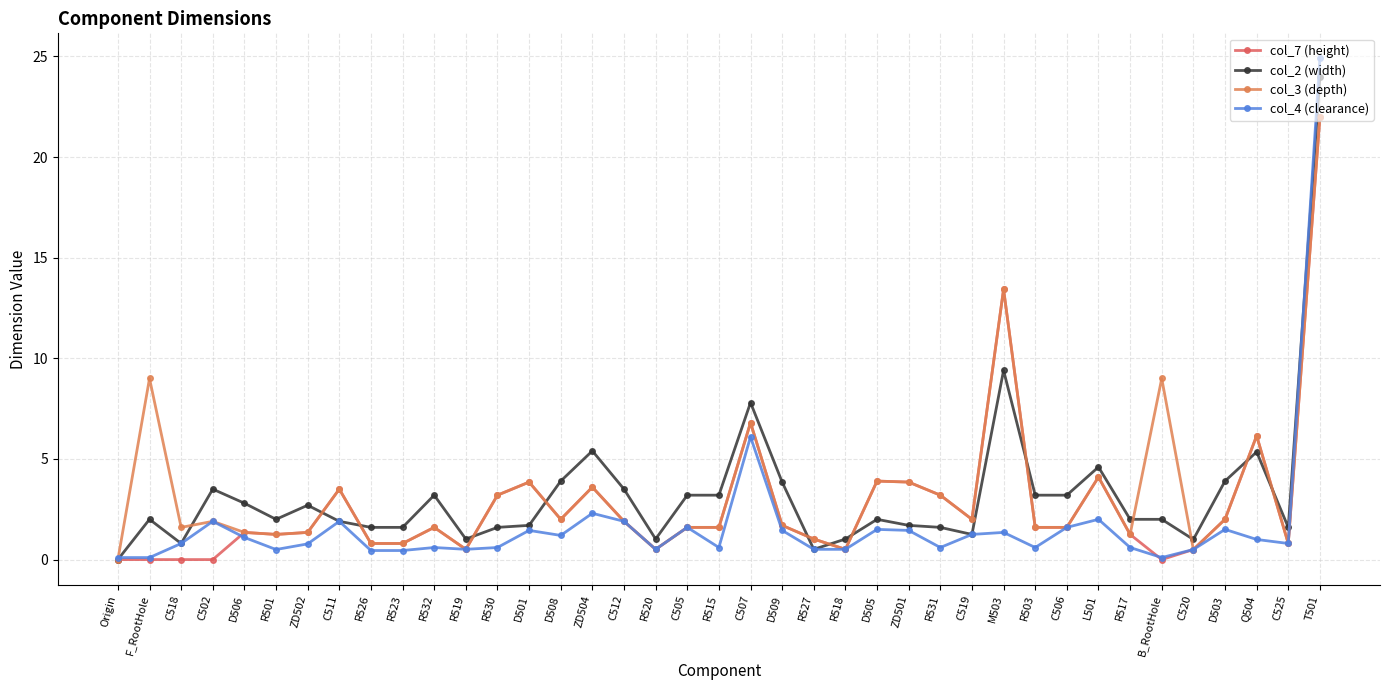

At how many categories does at least one series exceed 24?

1